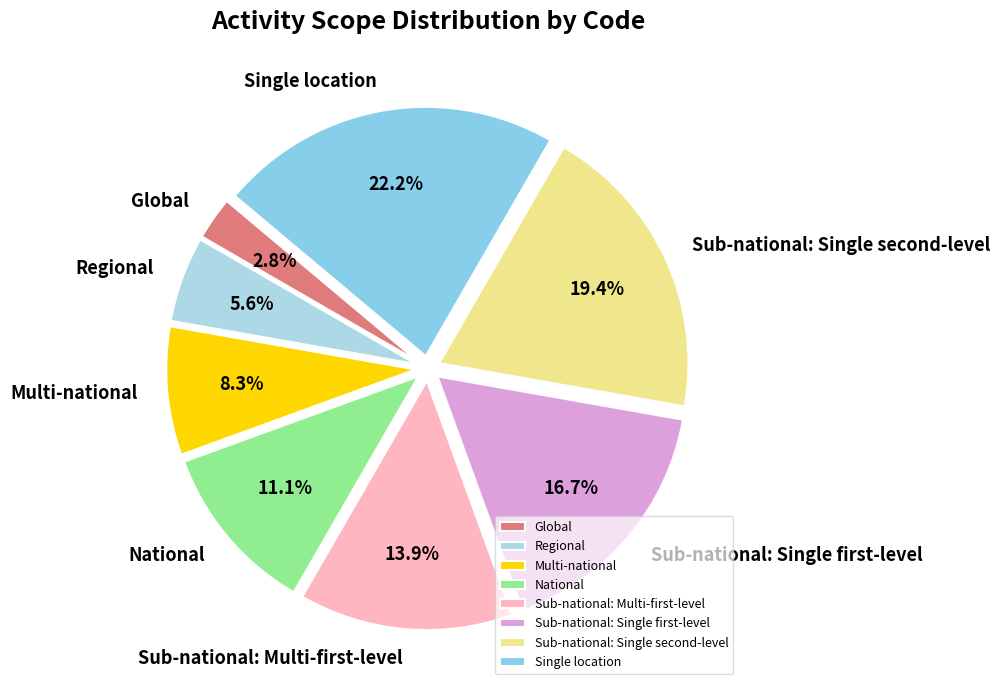

How many slices are in this pie chart?

8